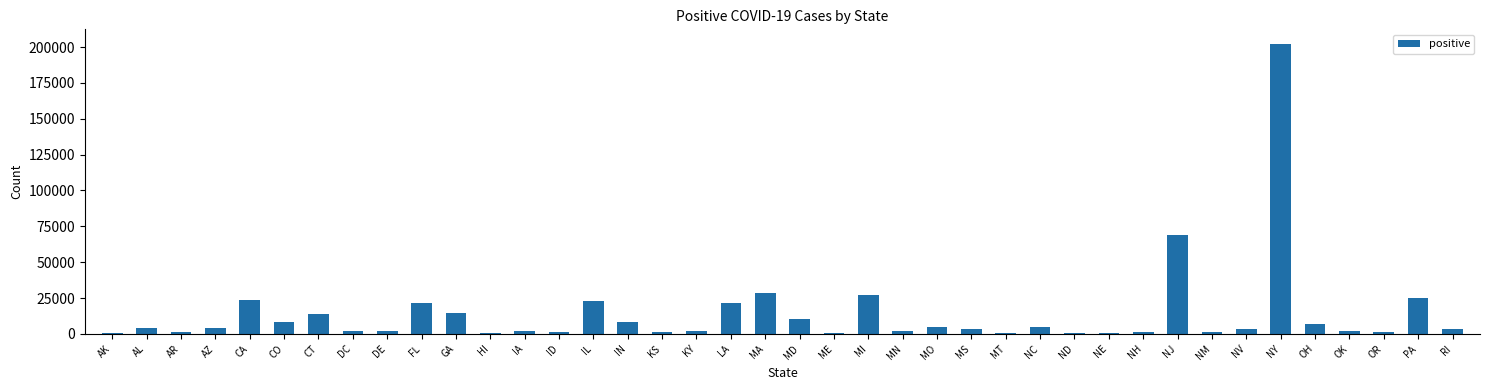

Is it true that the value at NJ is 68824?

True